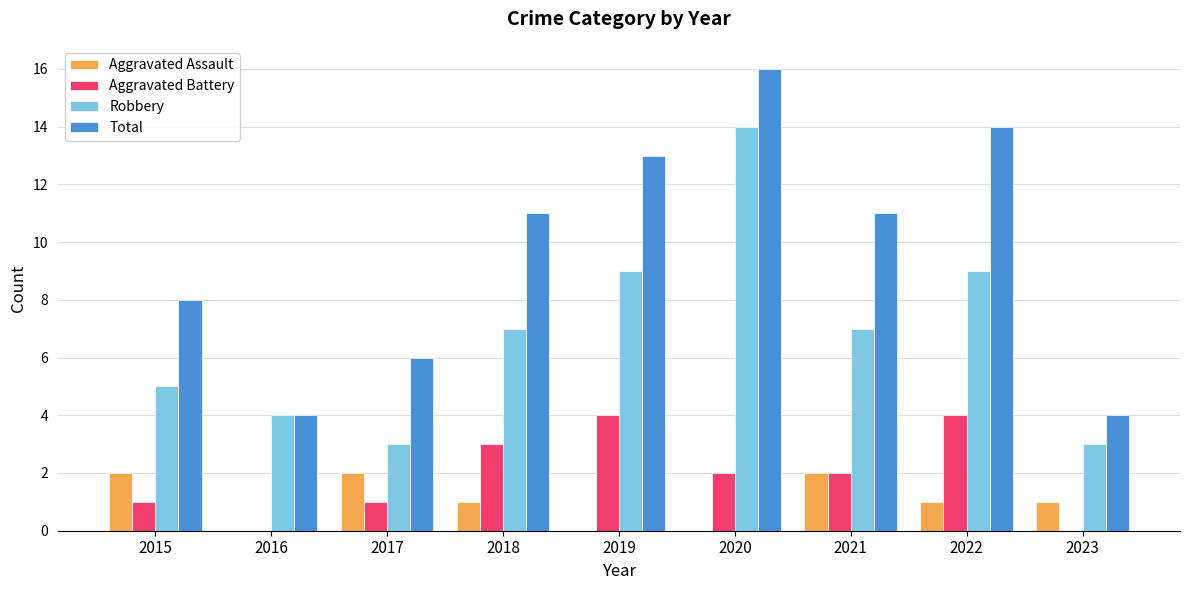

How many distinct data groups are displayed?

4